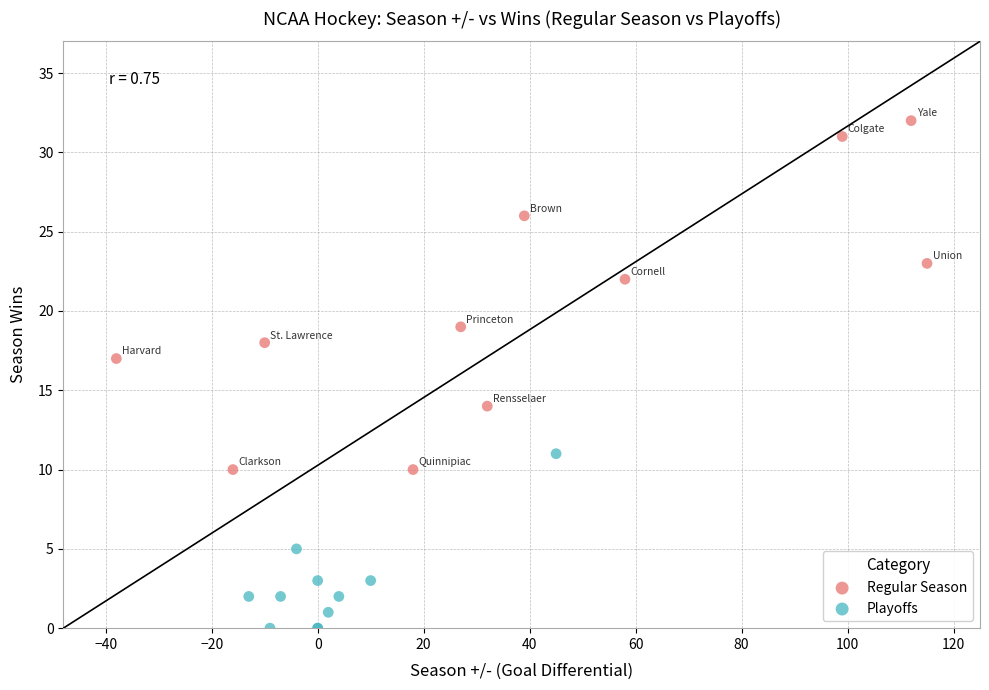

Which series contains the lowest Y value?

Playoffs